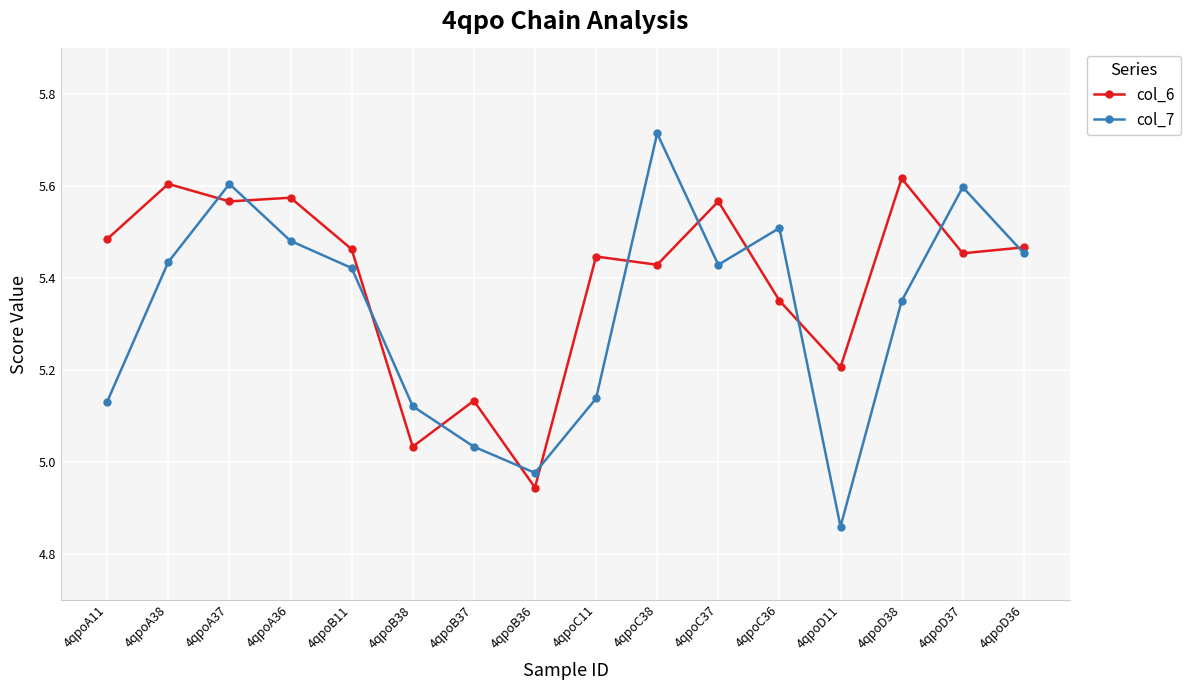

What is the spread (max minus min) of values at 4qpoC37?

0.1